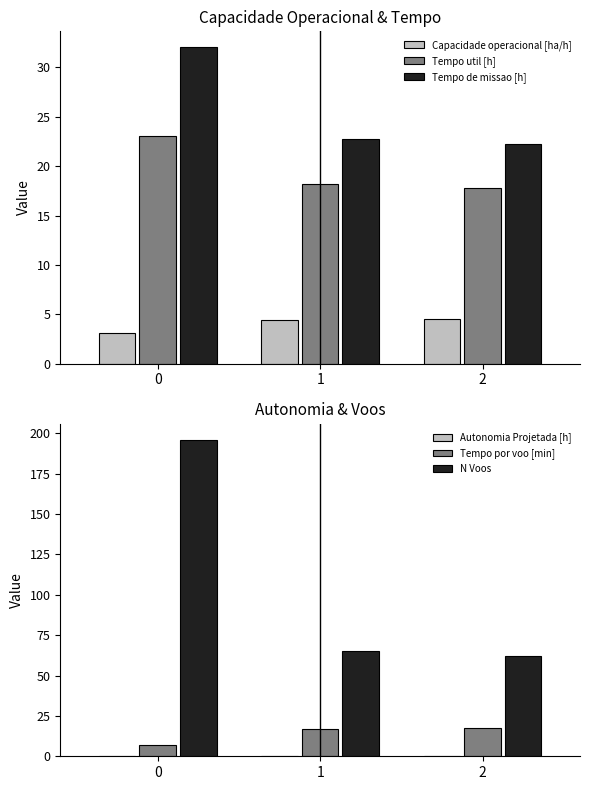

What is the lowest value of the Autonomia Projetada [h] series?

0.1